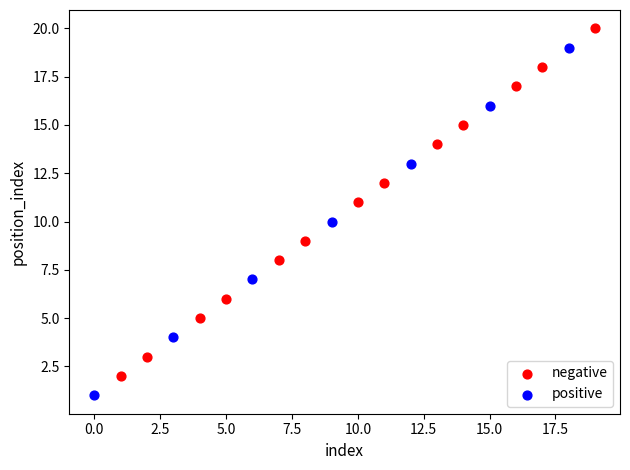

Which series contains the highest Y value?

negative